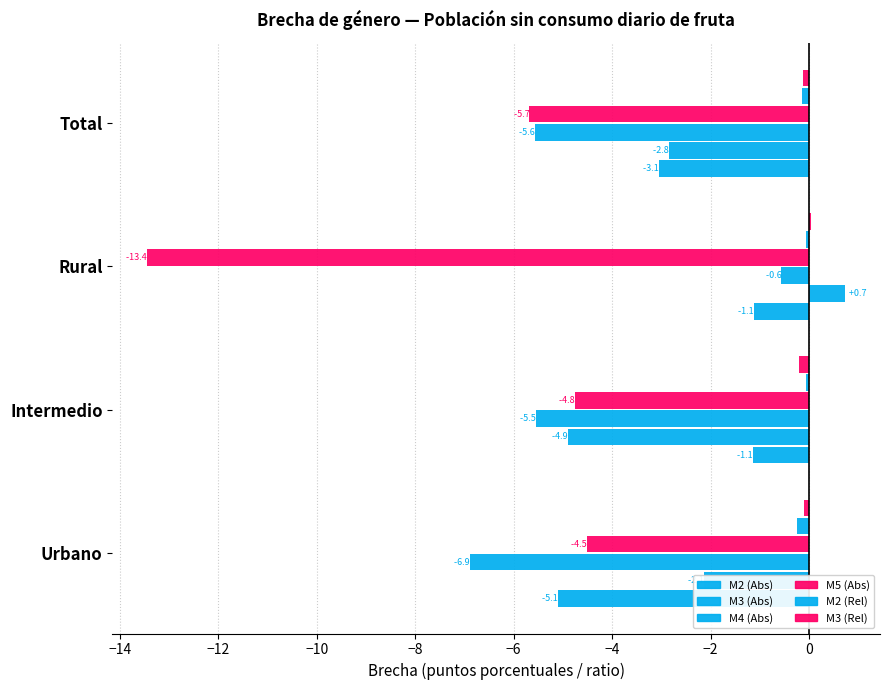

How many series are shown in this chart?

6